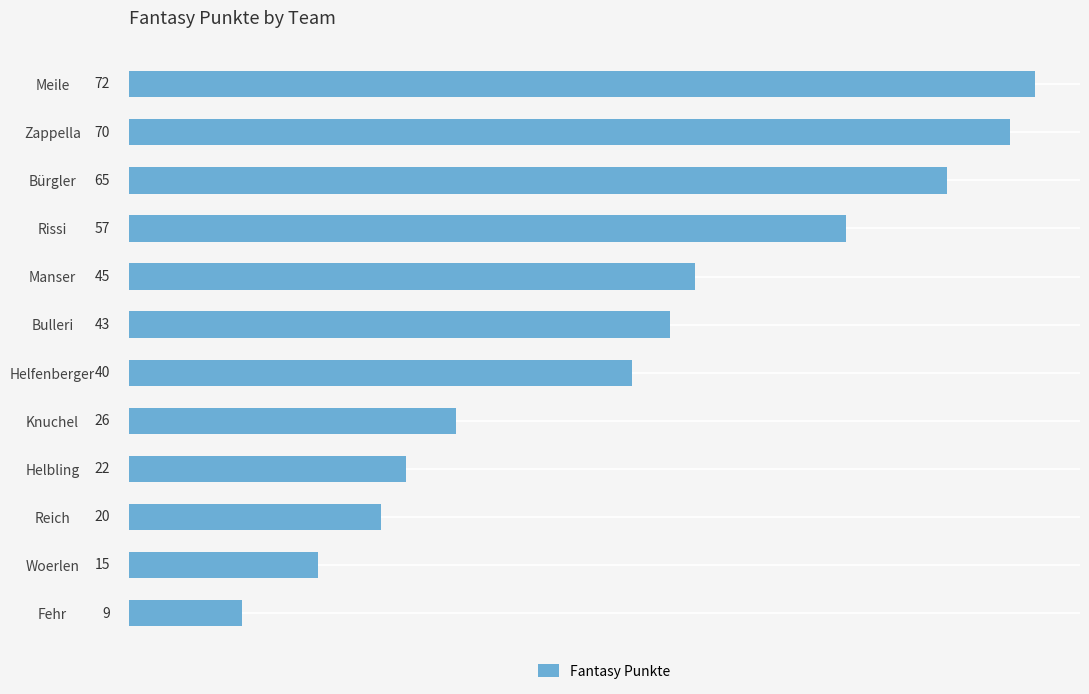

What is the minimum value shown in the chart?

9